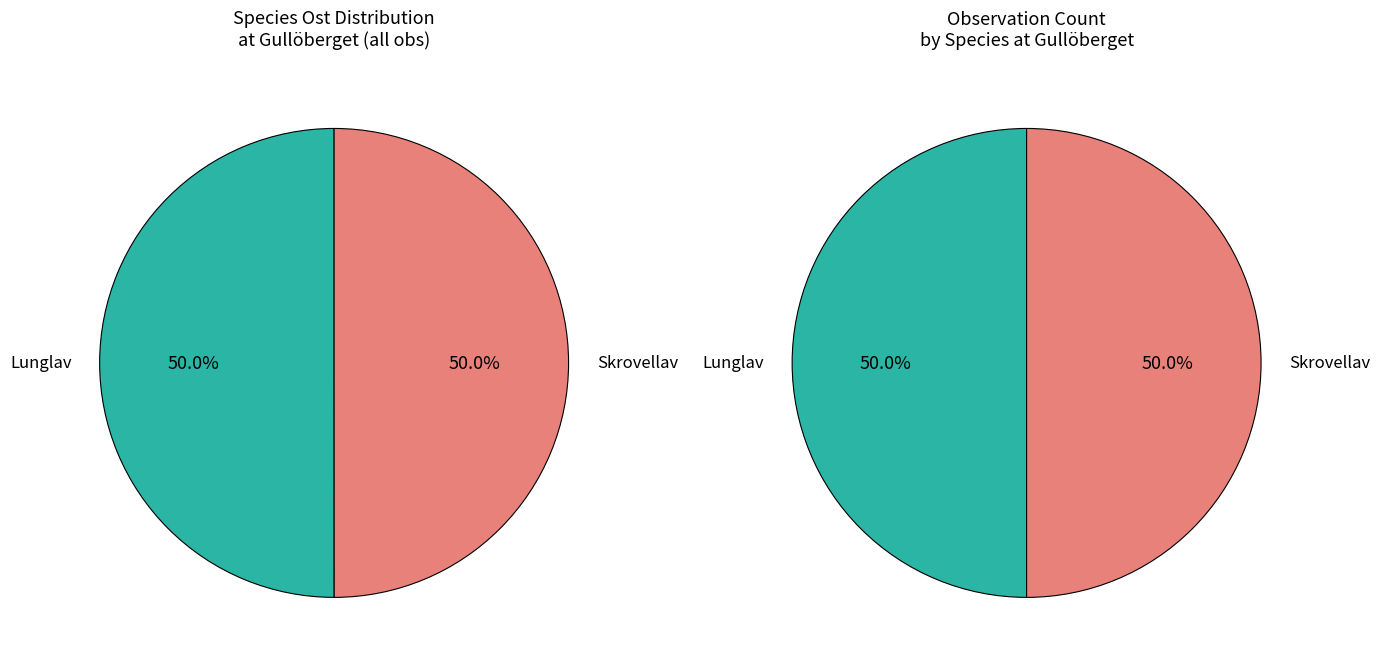

Rank the series by their maximum value, from lowest to highest.

Lunglav, Skrovellav